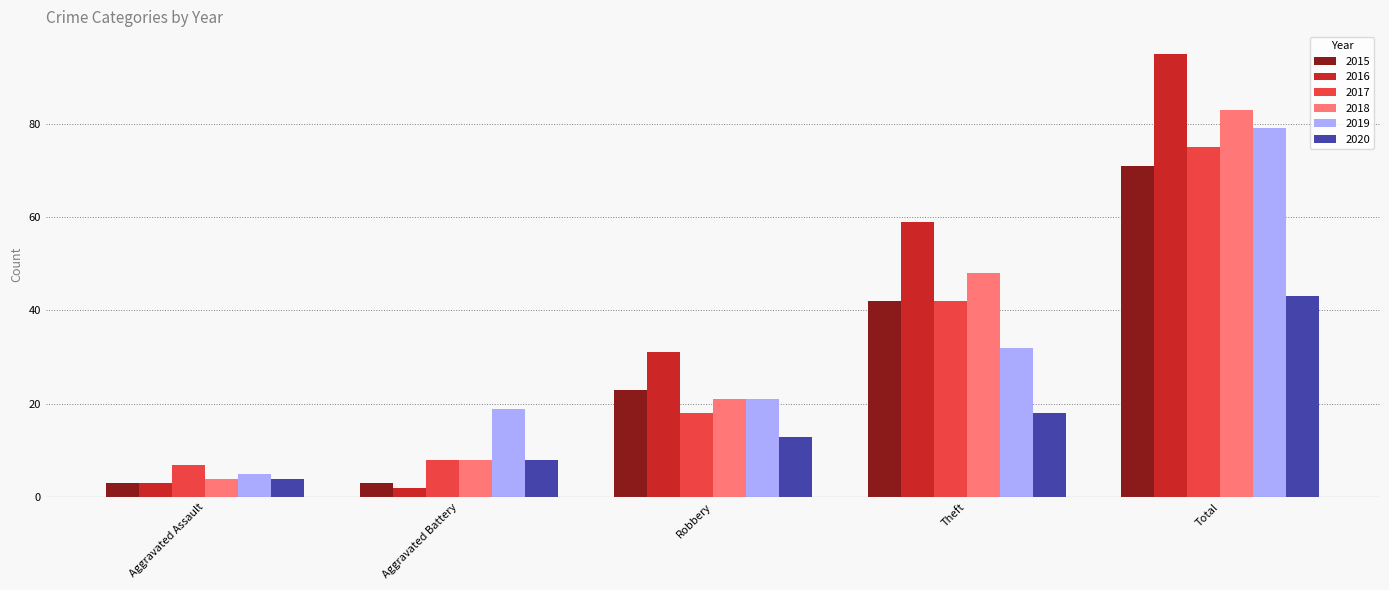

True or false: 2019 has a value of 5 at Aggravated Assault.

True